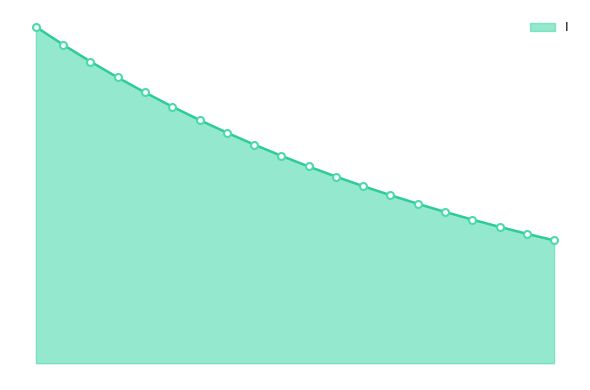

What is the value of the 7th point from the left?

1.4